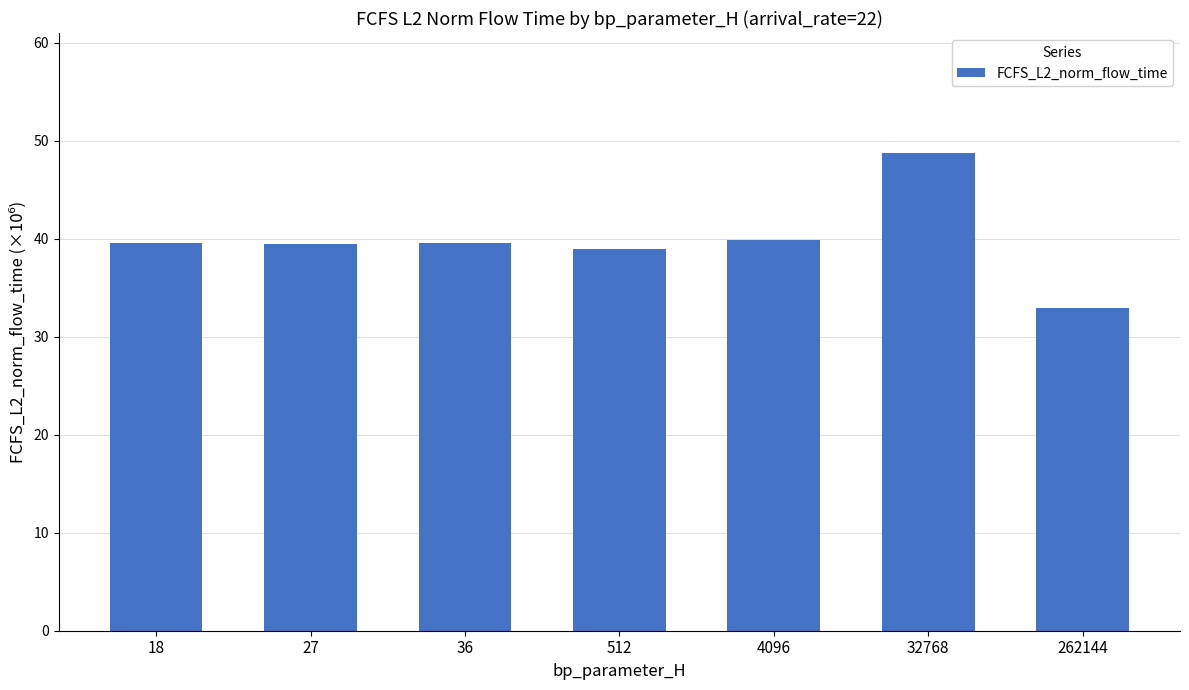

What is the greatest value displayed?

48.8